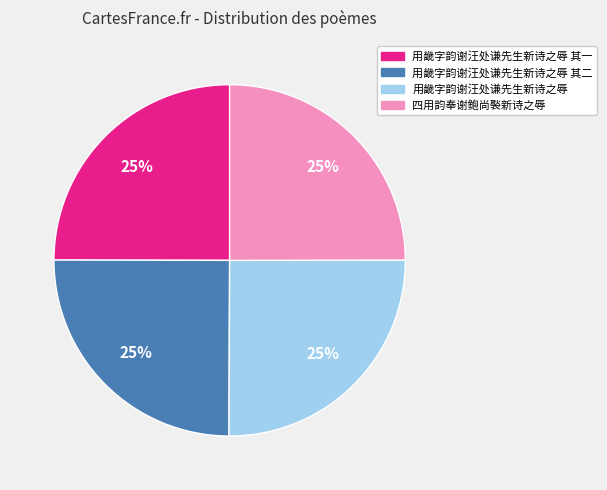

What percentage is the 四用韵奉谢鲍尚褧新诗之辱 slice, to the nearest percent?

25%